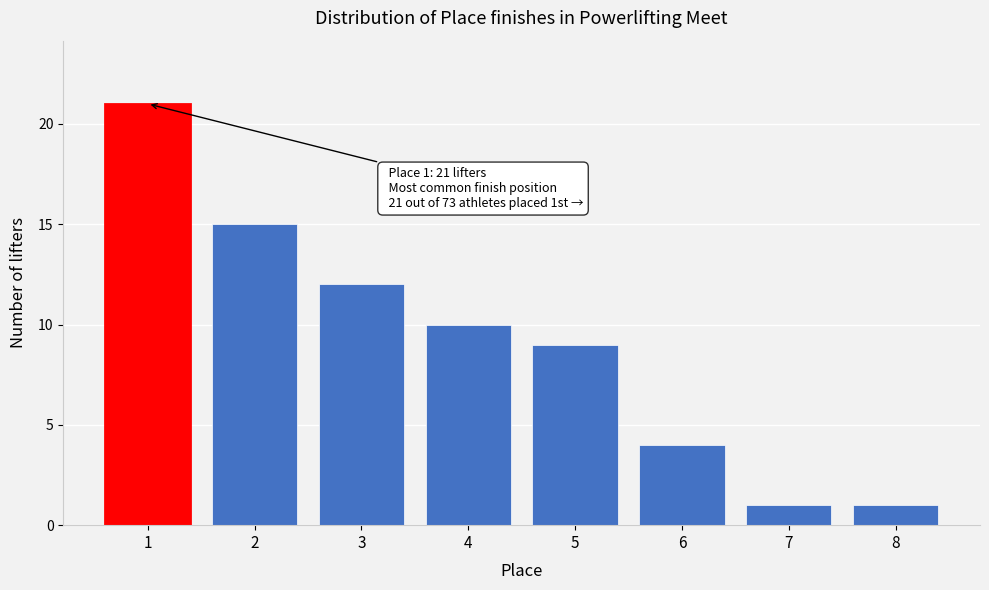

Over which range of the x-axis is the bar tallest?

0.5 to 1.5